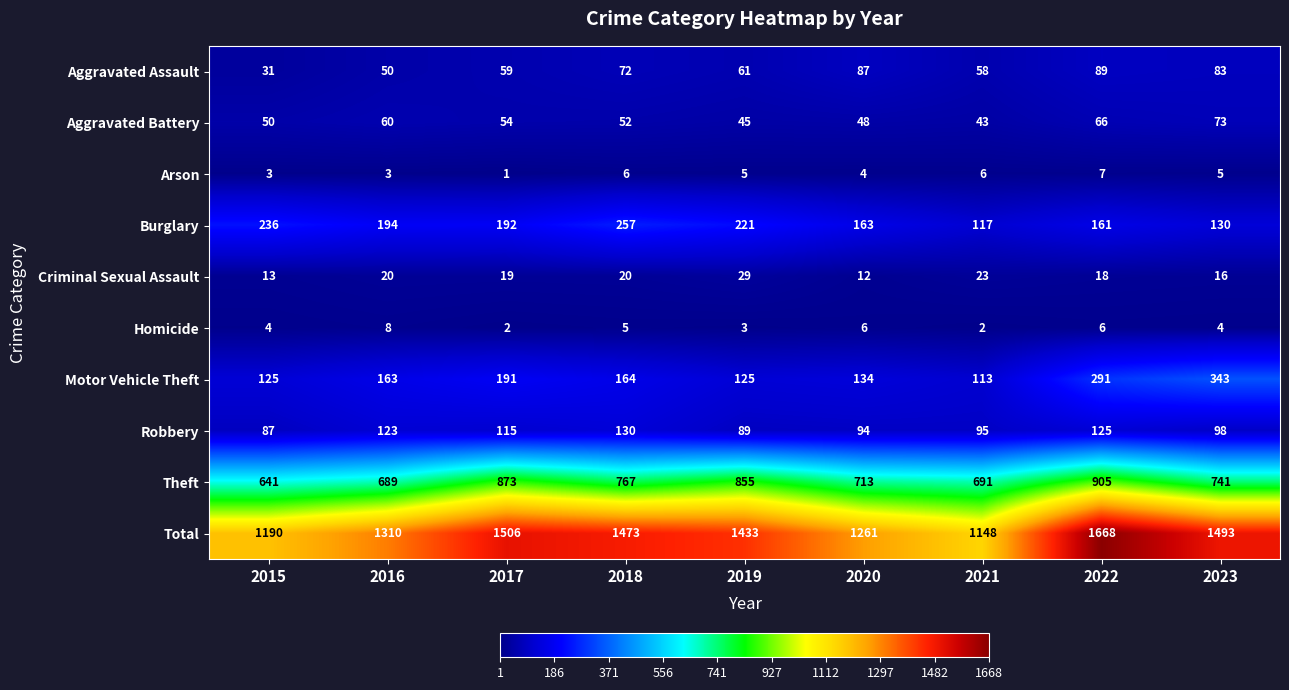

Which series has the largest range (max minus min)?

Total